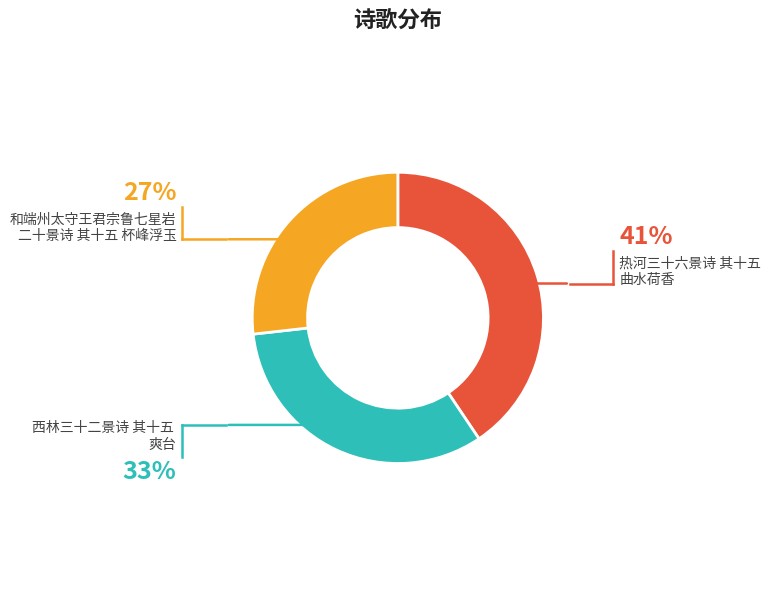

How many segments does this pie chart have?

3